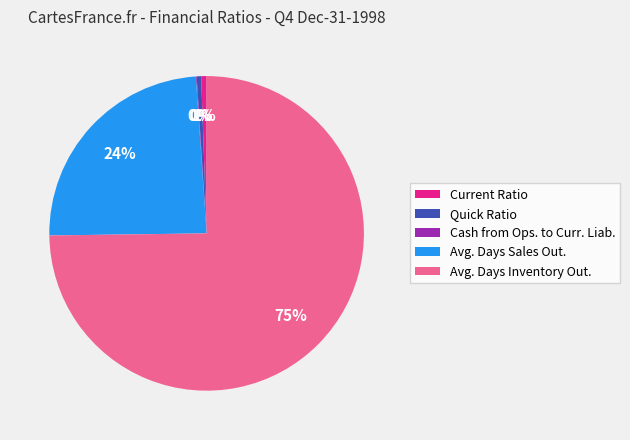

Which slice is the largest?

Avg. Days Inventory Out.